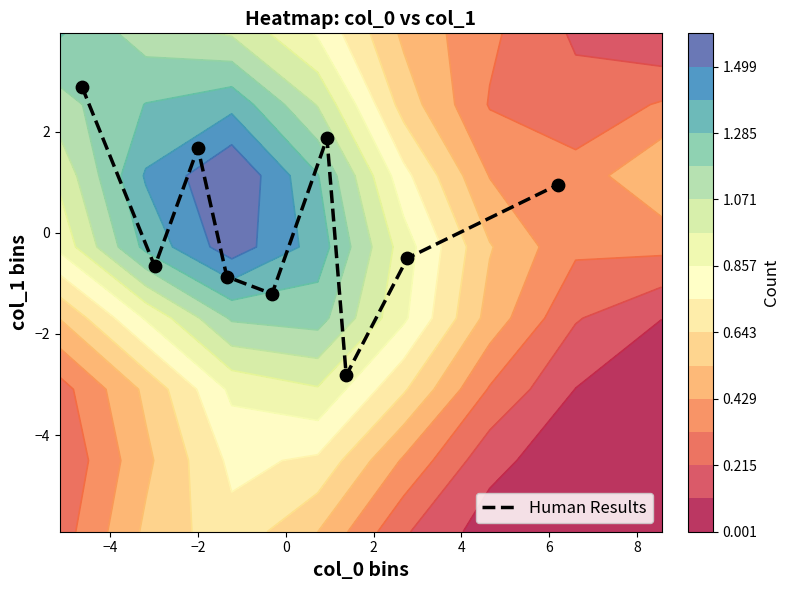

What is the maximum value for Human Results?

2.9